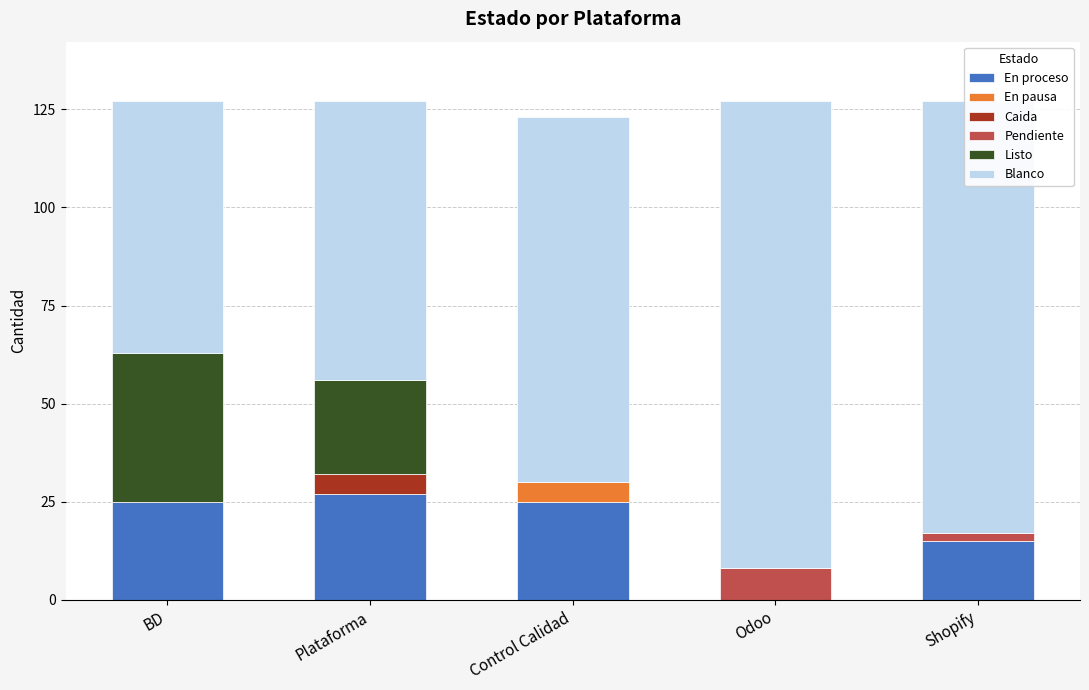

Are the bars horizontal?

No